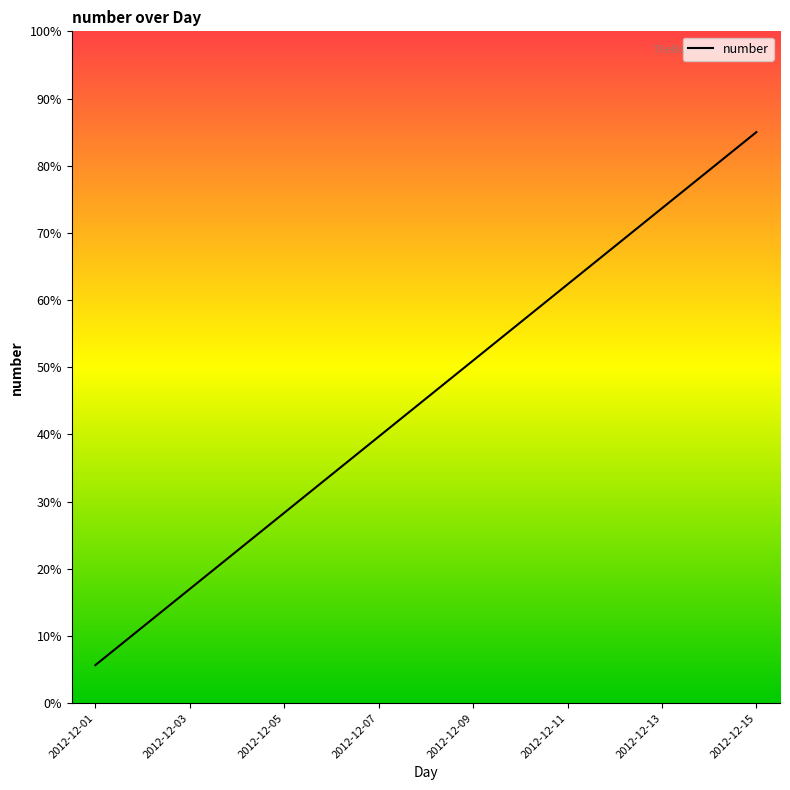

What is the smallest value displayed?

5.7